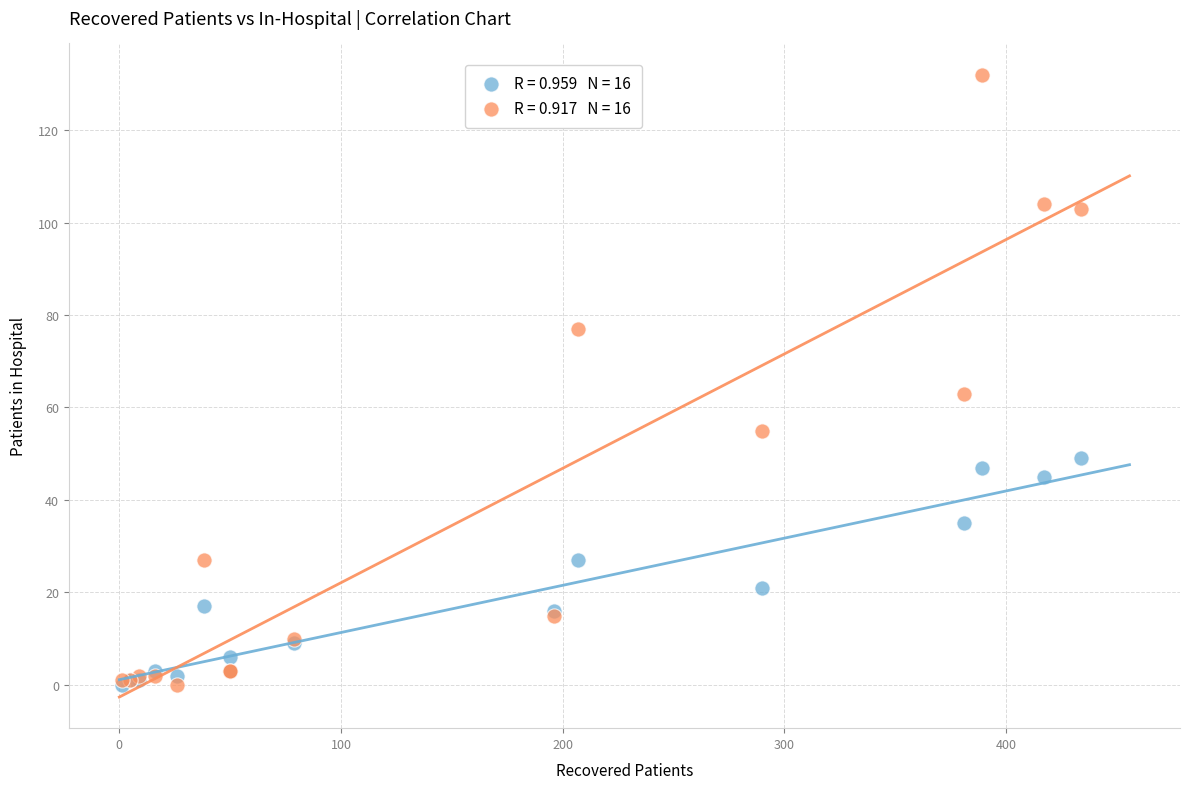

Across all series, what Y value is closest to 66?

63